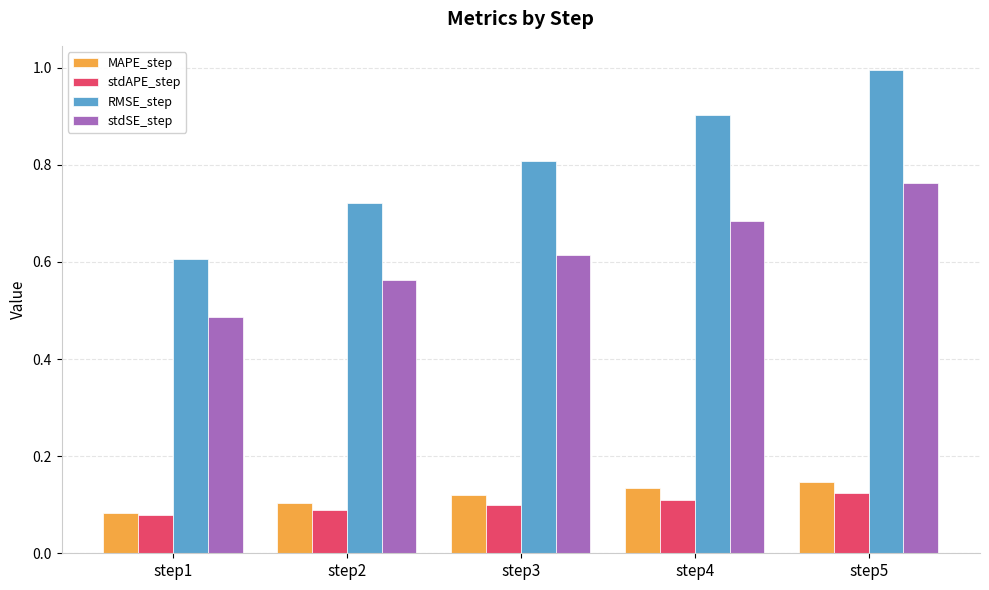

What is the sum of the RMSE_step values at step5 and step2?

1.7